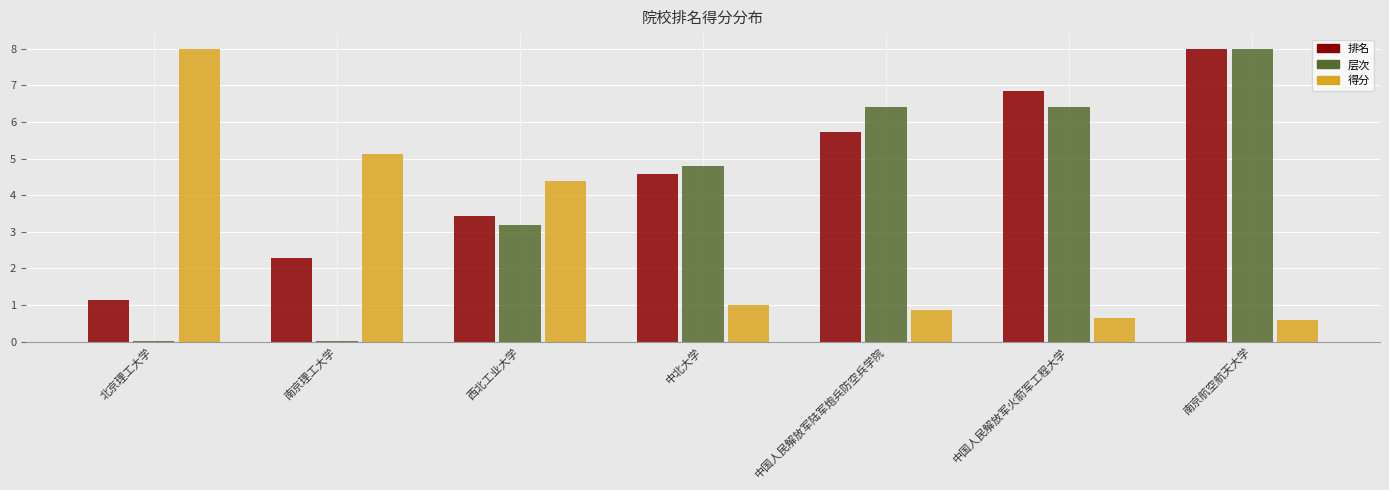

What is the maximum value shown in the chart?

8.0